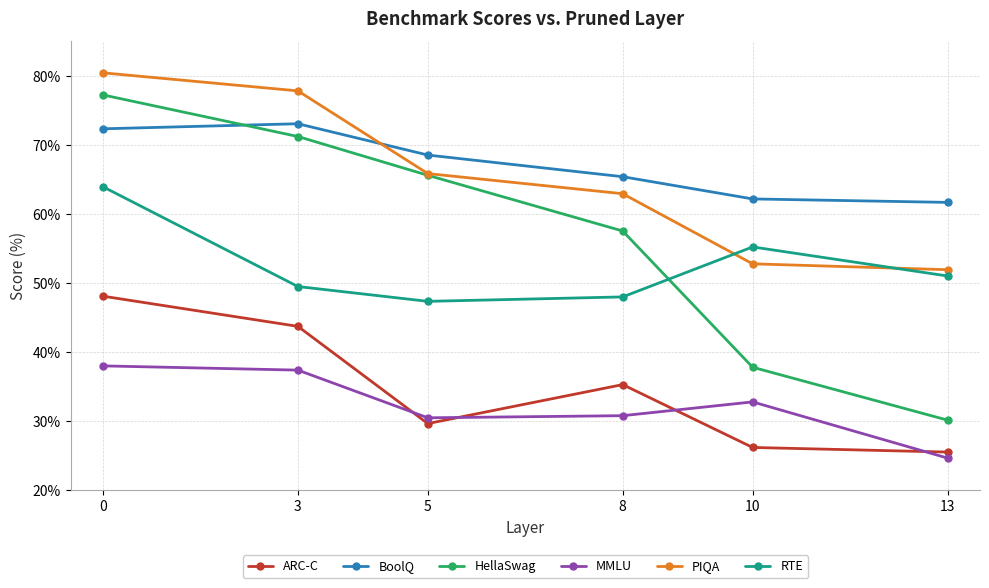

At how many categories does at least one series exceed 26?

6